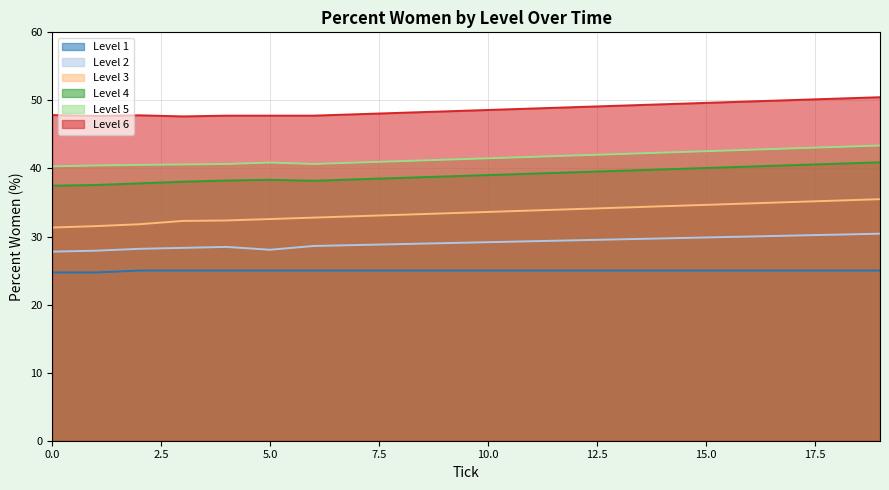

Which series changed the most between 11 and 15?

Level 3